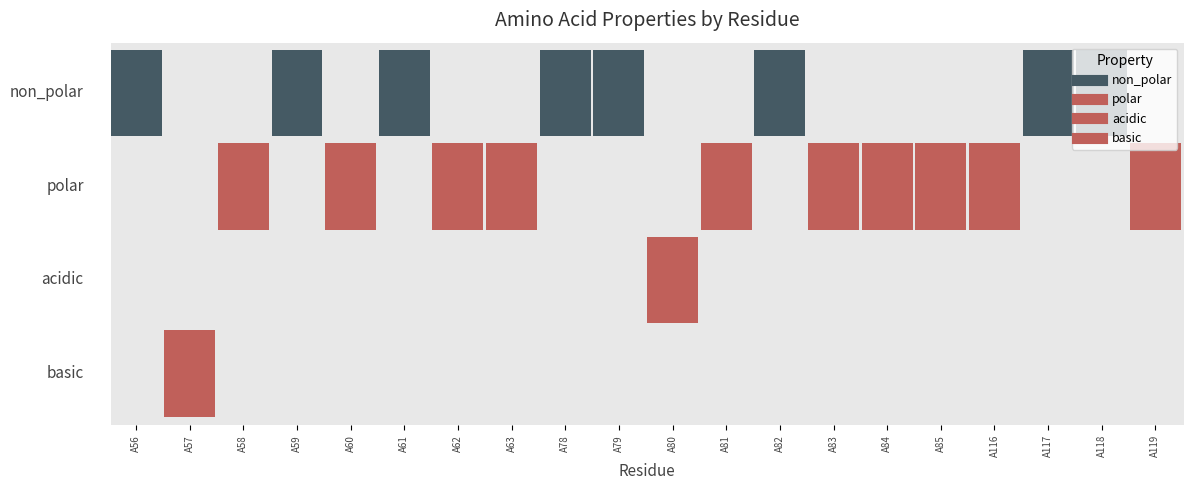

List the series in order of their peak value, highest first.

non_polar, polar, acidic, basic